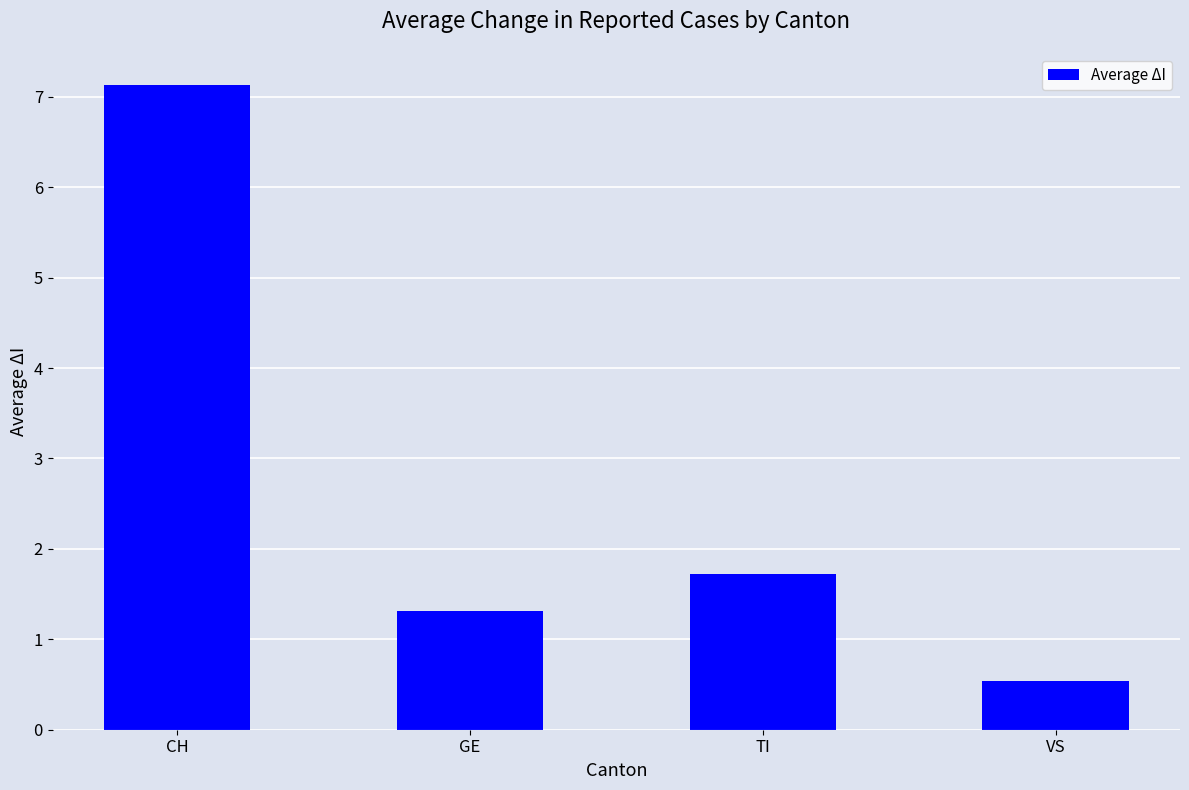

What is the average value?

2.7